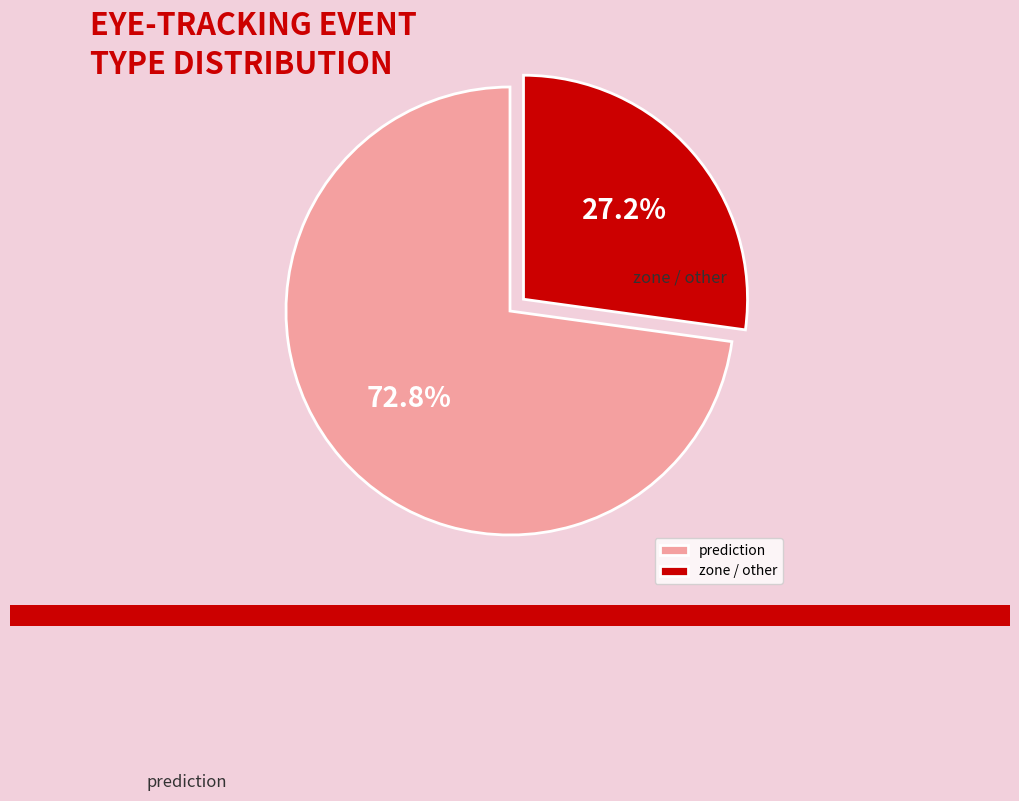

To the nearest percent, what is the average slice percentage?

50%